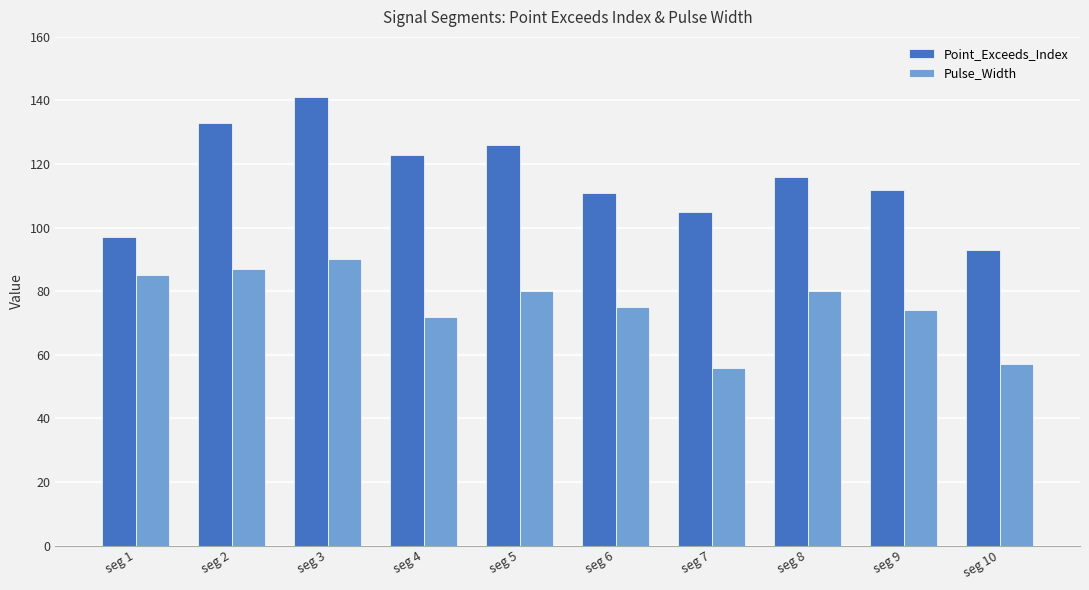

The value of Point_Exceeds_Index at seg 7 is 105. True or false?

True